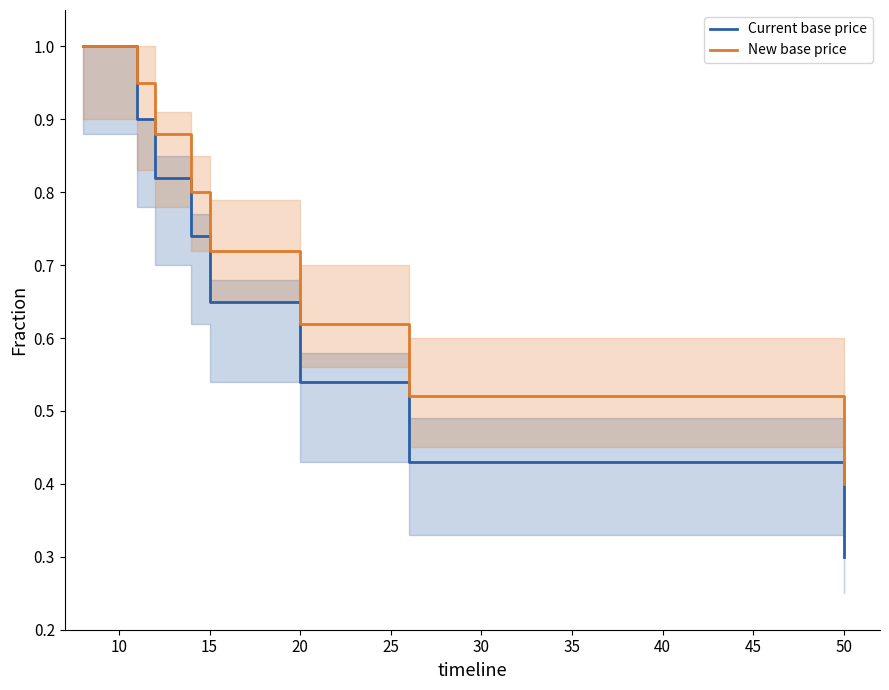

Which category has the lowest value in the New base price series?

50